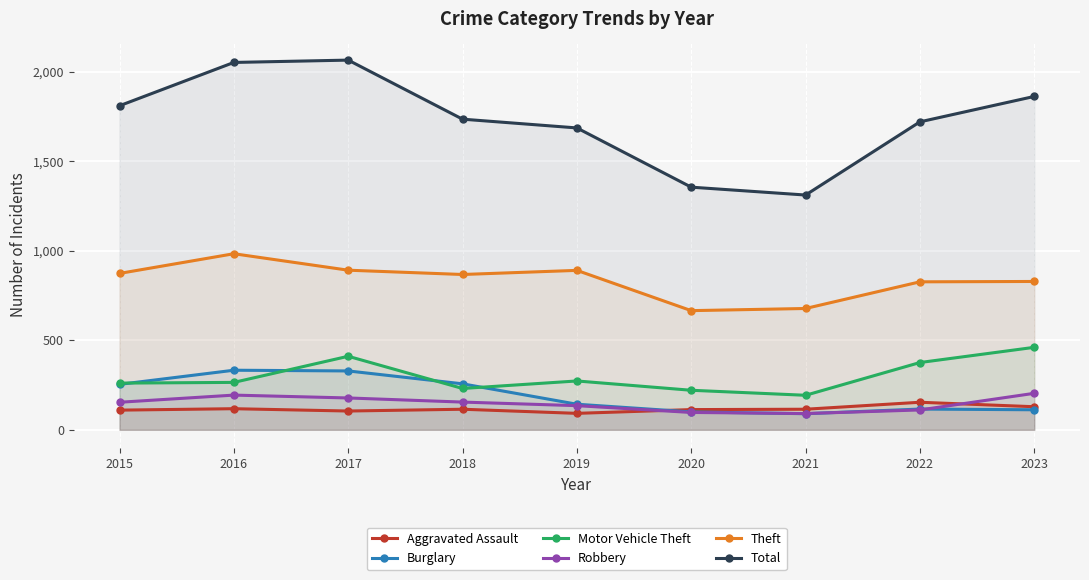

How many lines are shown in the chart?

6